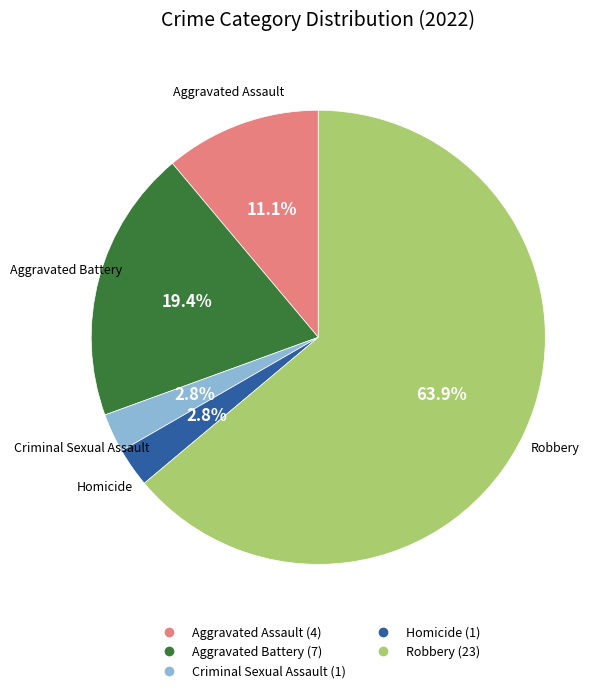

Between Robbery and Aggravated Battery, which is larger?

Robbery